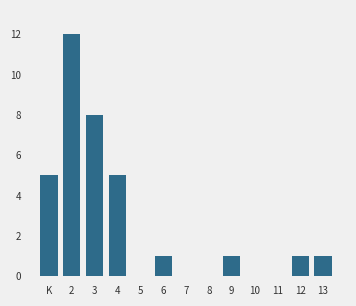

Reading left to right, what are all the values shown in this chart?

K=5	2=12	3=8	4=5	5=0	6=1	7=0	8=0	9=1	10=0	11=0	12=1	13=1